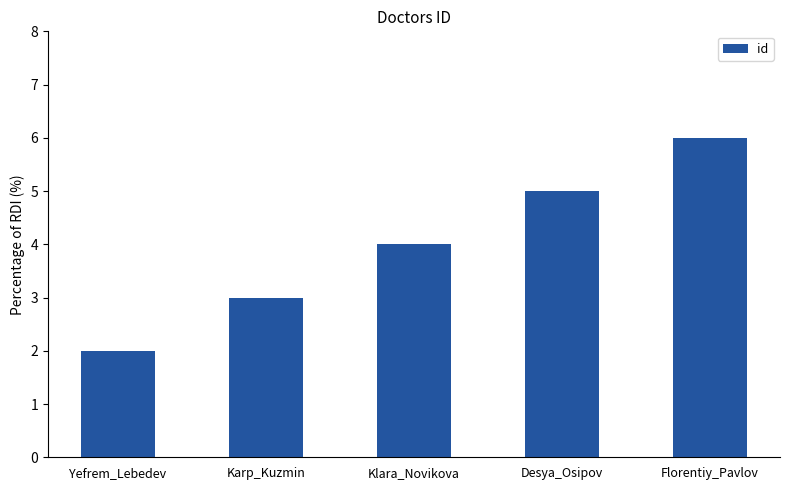

What is the difference between the values at Desya_Osipov and Yefrem_Lebedev?

3